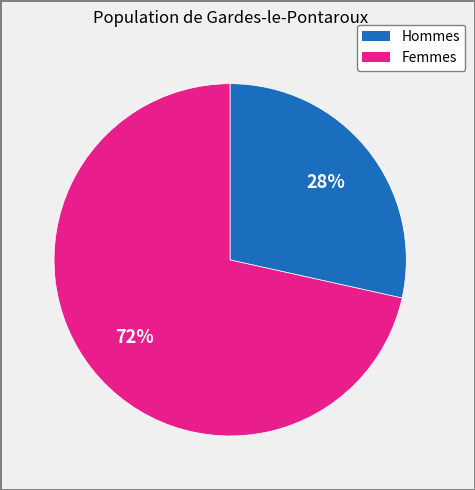

To the nearest percent, what is the average slice percentage?

50%